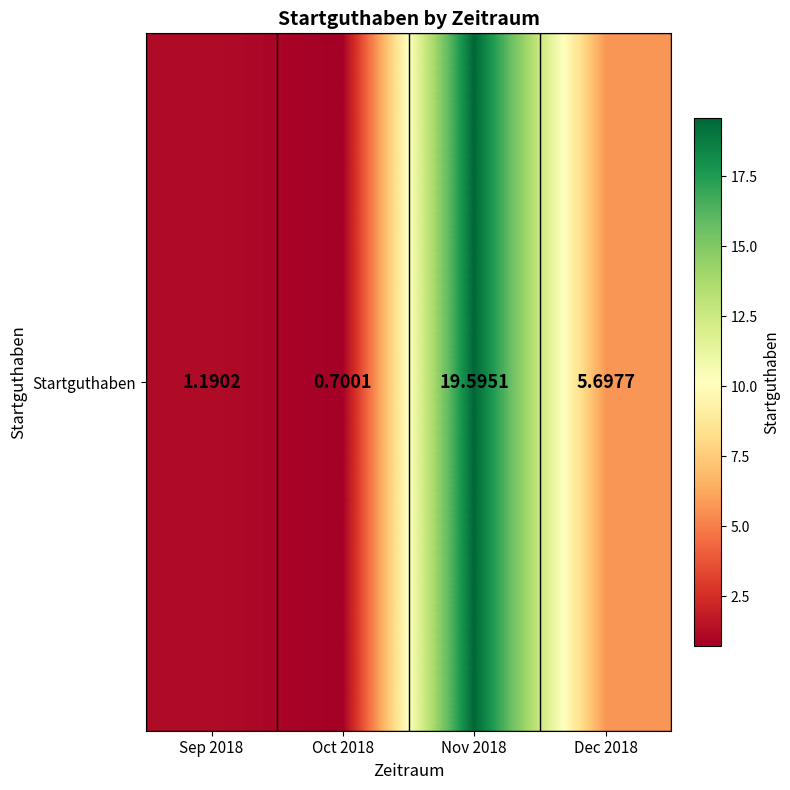

The chart shows a value of 2.2 at Dec 2018. True or false?

False